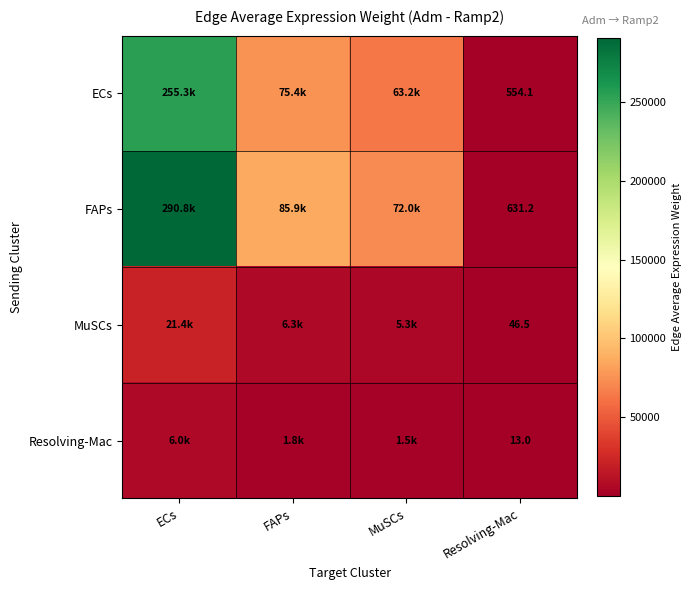

What is the maximum value shown in the chart?

290808.6